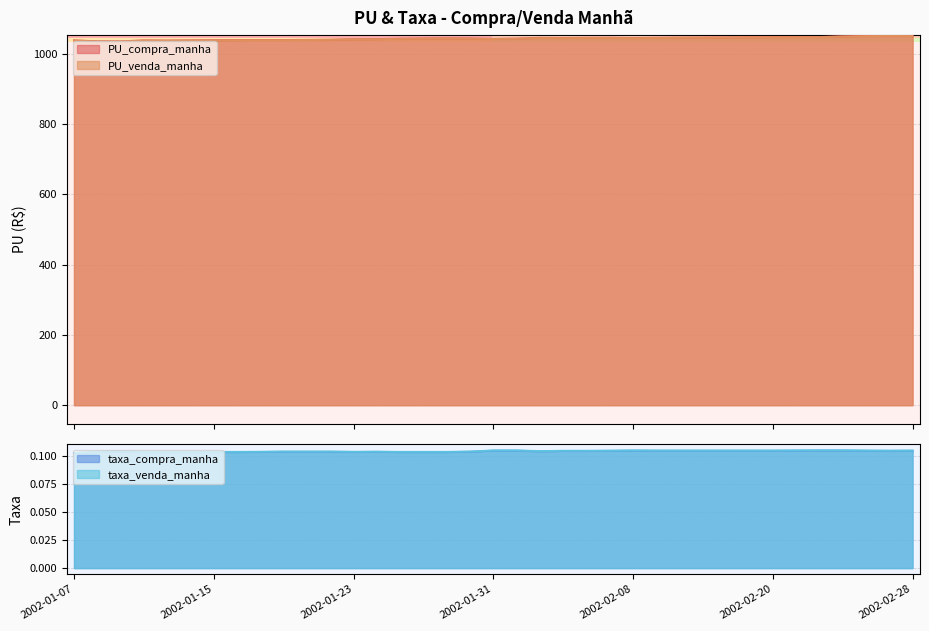

Is it true that PU_compra_manha equals 1045.5 at 2002-02-06?

True